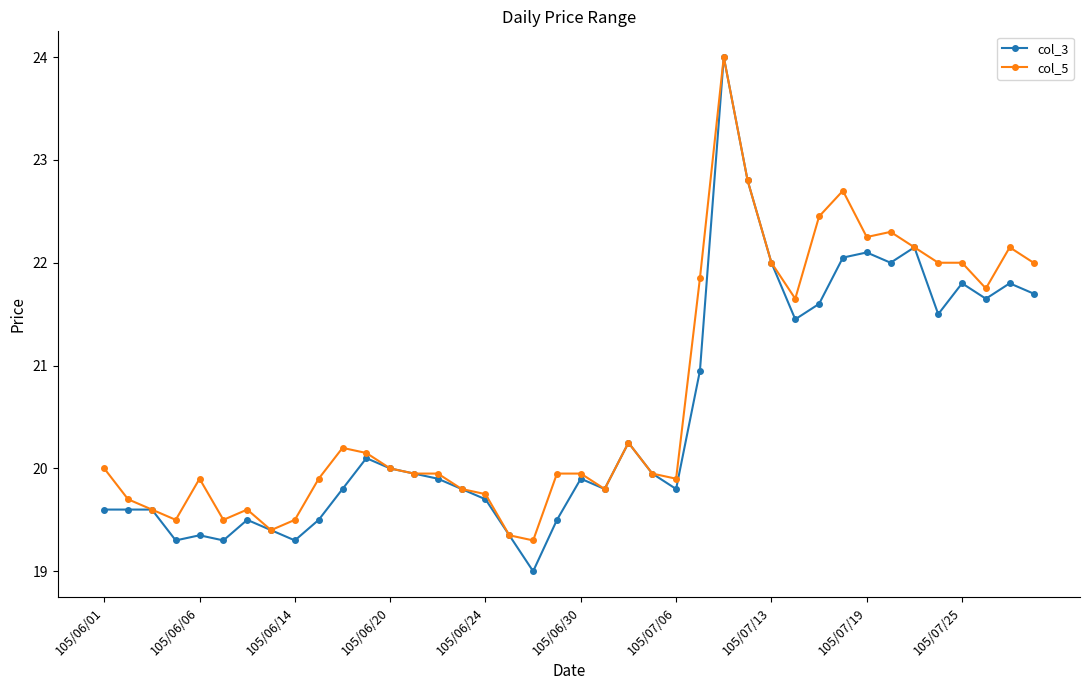

What is the minimum value for col_3?

19.0